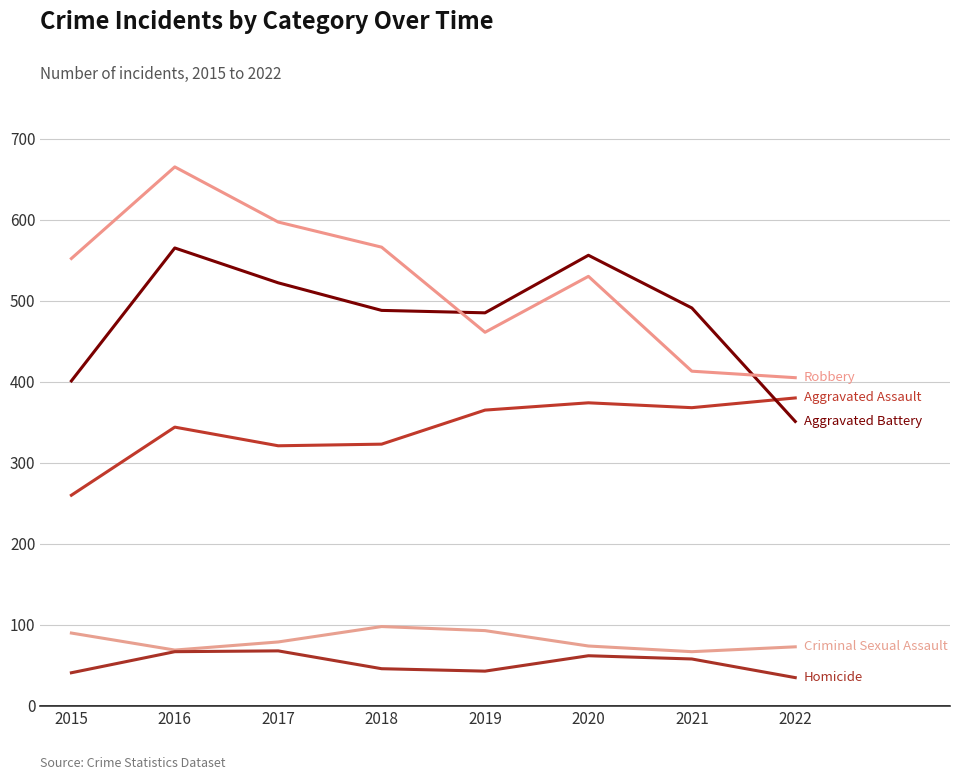

How many lines are shown in the chart?

5